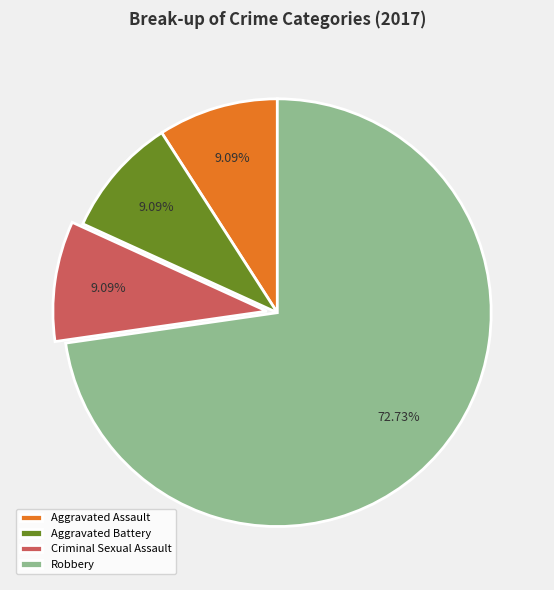

How many slices are in this pie chart?

4